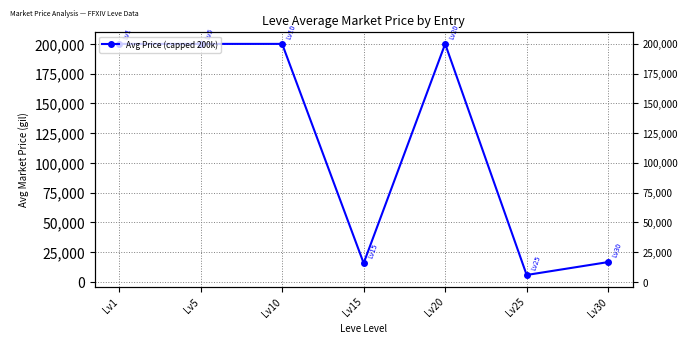

Does the chart have visible grid lines?

Yes